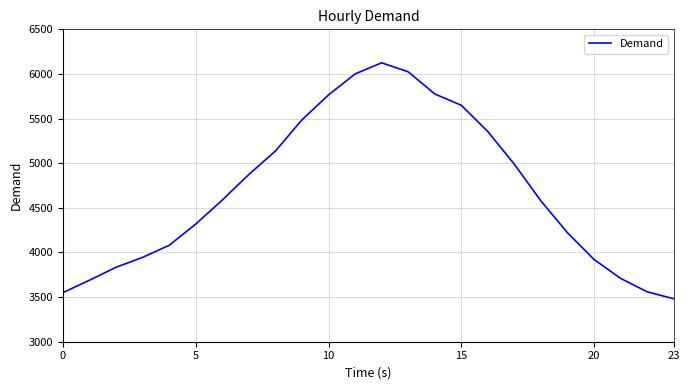

What is the average value?

4694